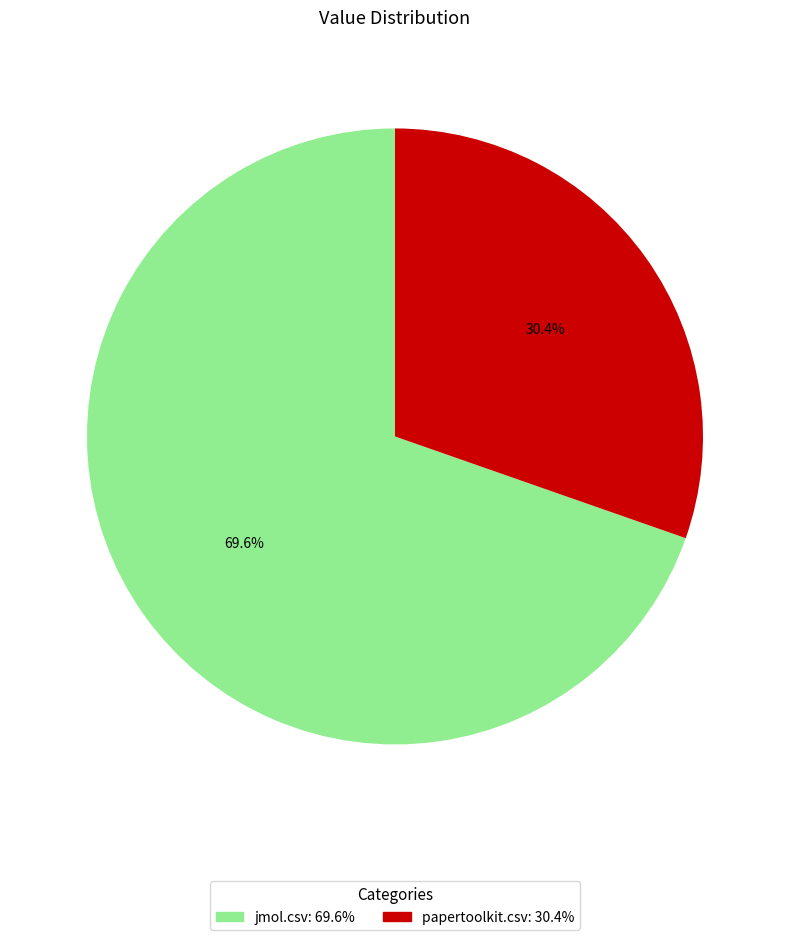

Which slice is the largest?

jmol.csv